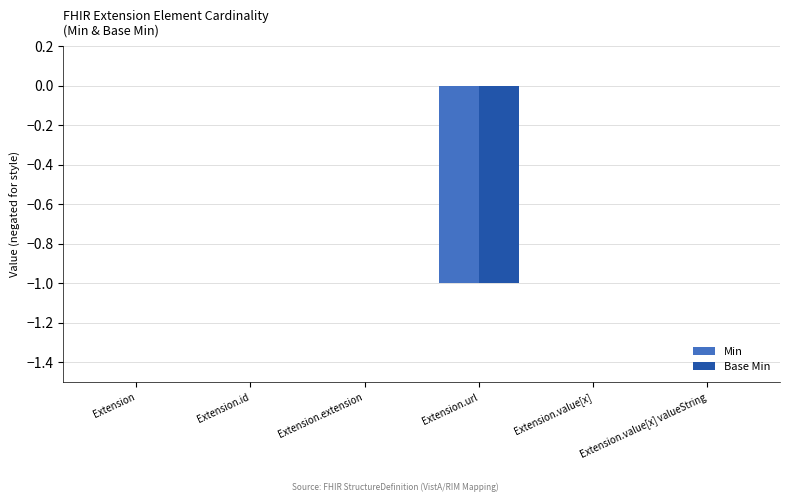

Is it true that Min equals 0 at Extension.value[x]?

True